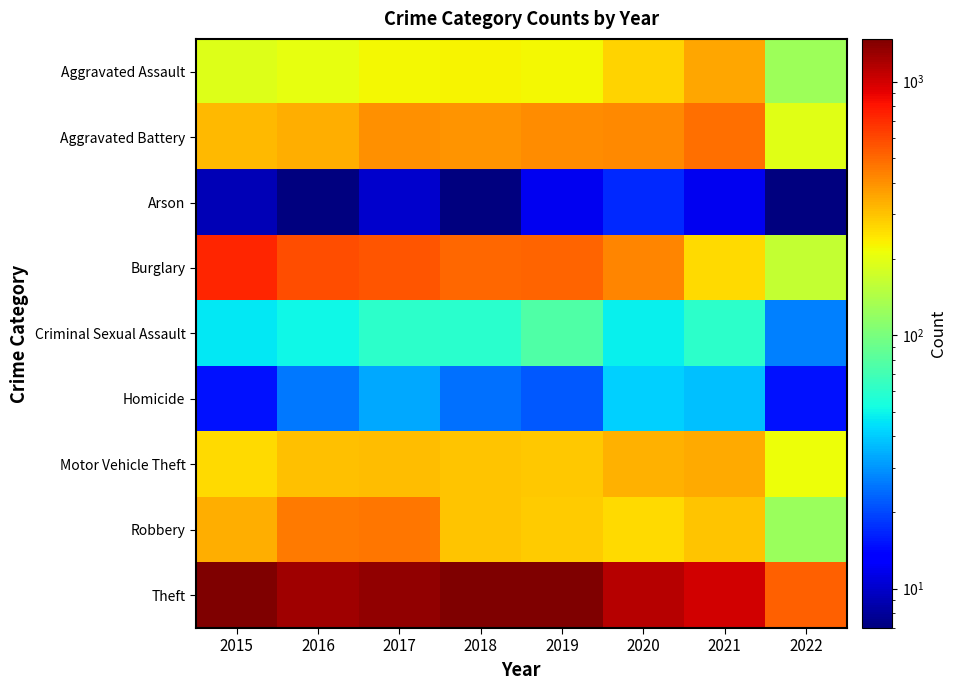

Rank the series at 2020 from lowest to highest value.

Arson, Homicide, Criminal Sexual Assault, Robbery, Aggravated Assault, Motor Vehicle Theft, Aggravated Battery, Burglary, Theft